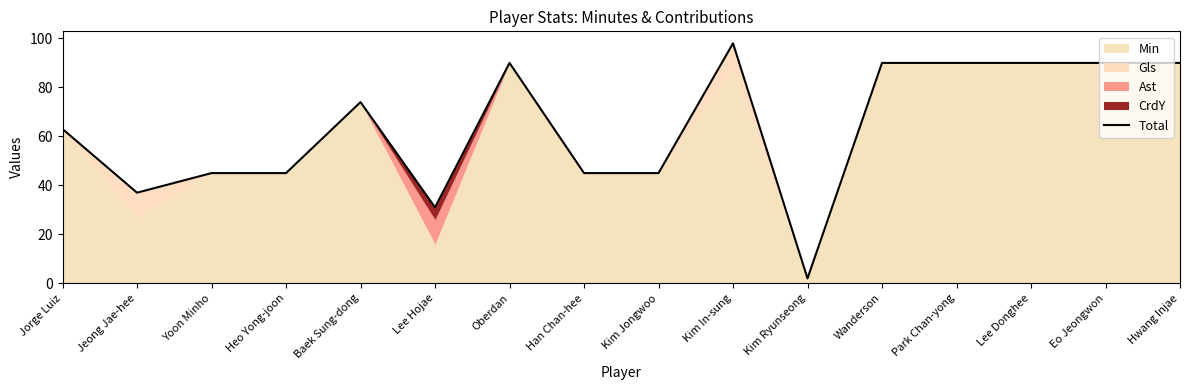

What position from the left is Park Chan-yong?

13